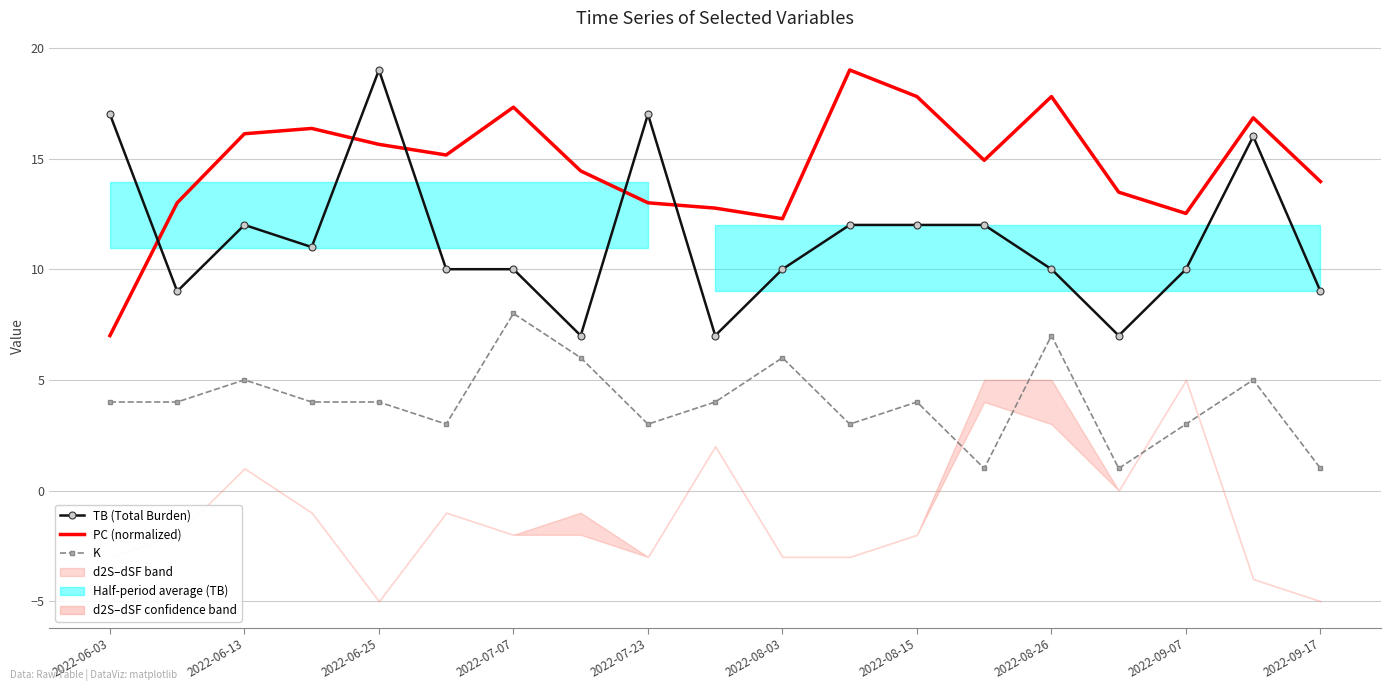

What is the average value of the TB (Total Burden) series?

11.4